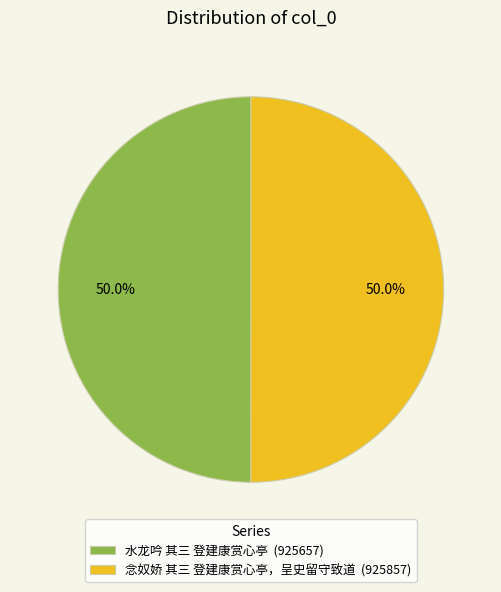

How many segments does this pie chart have?

2